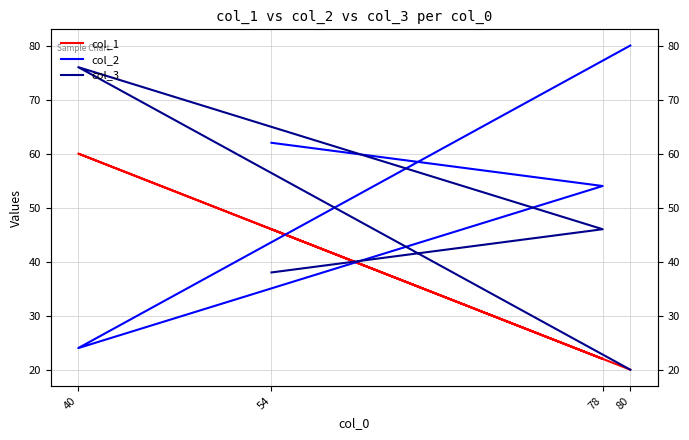

Reading left to right, transcribe all the data shown in this chart.

col_1: 80=20	40=60	78=22	54=46
col_2: 80=80	40=24	78=54	54=62
col_3: 80=20	40=76	78=46	54=38